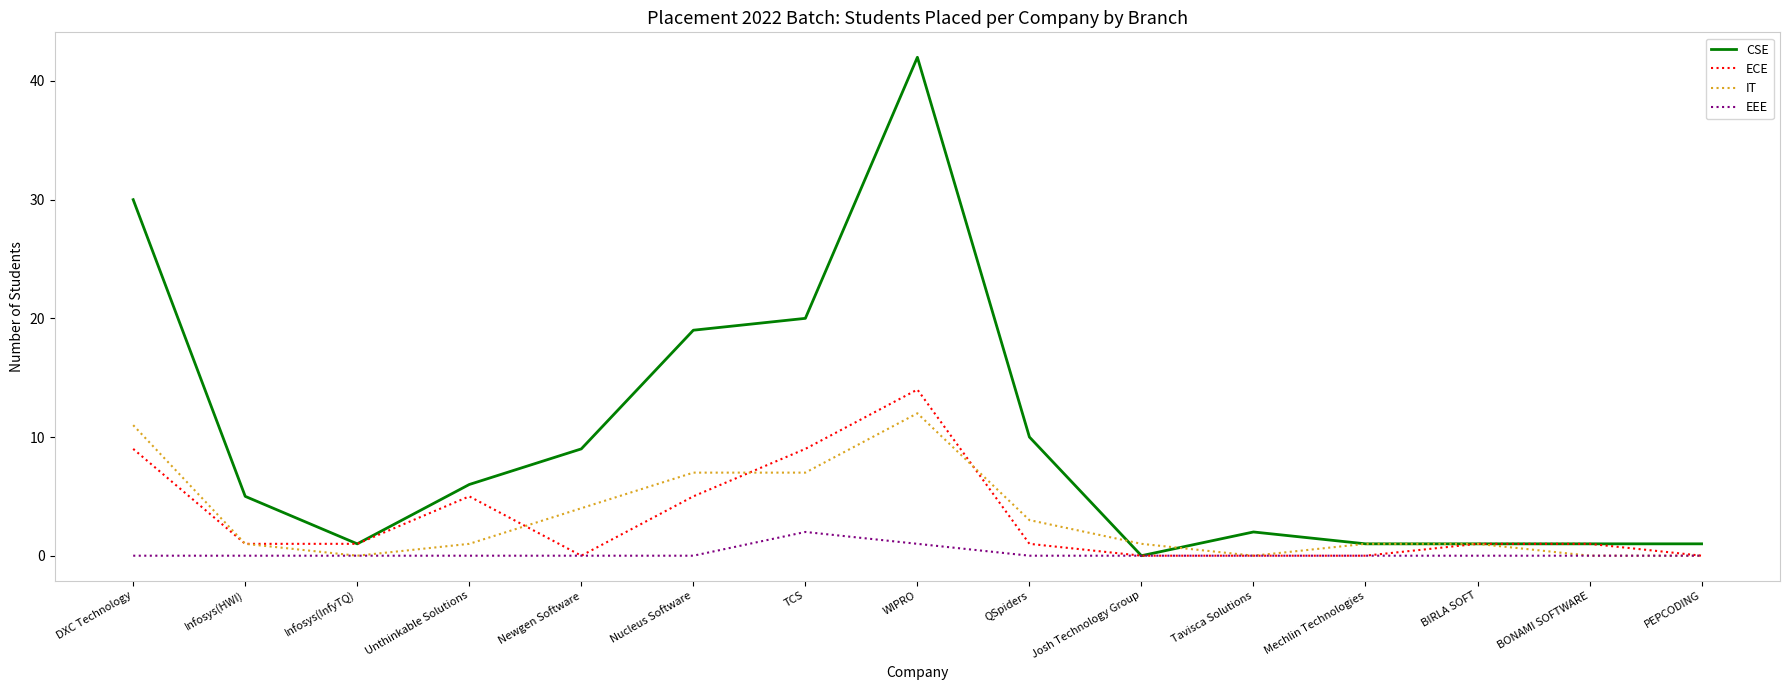

Is it true that IT equals 0 at BONAMI SOFTWARE?

True